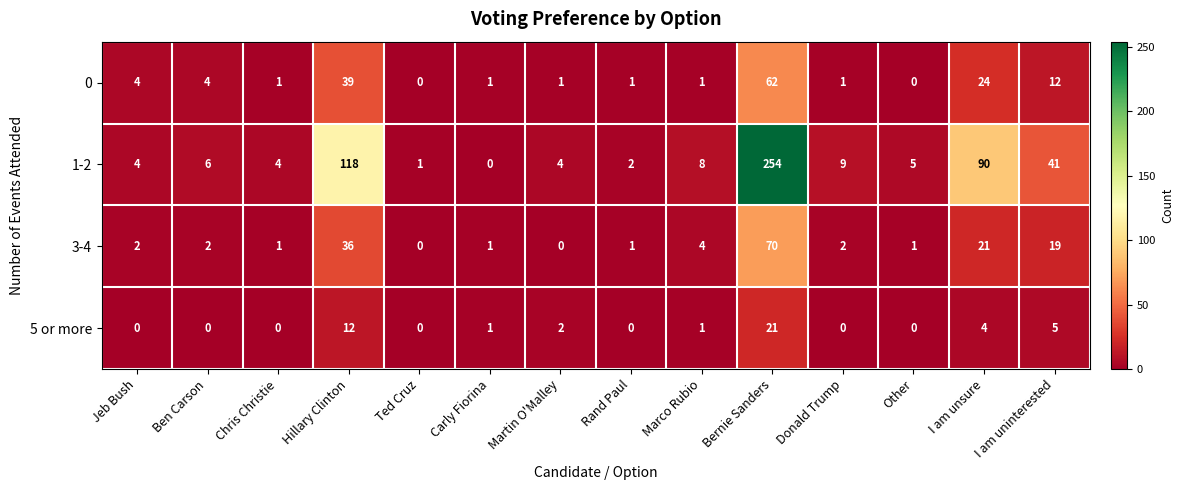

What is the sum of all 5 or more values?

46